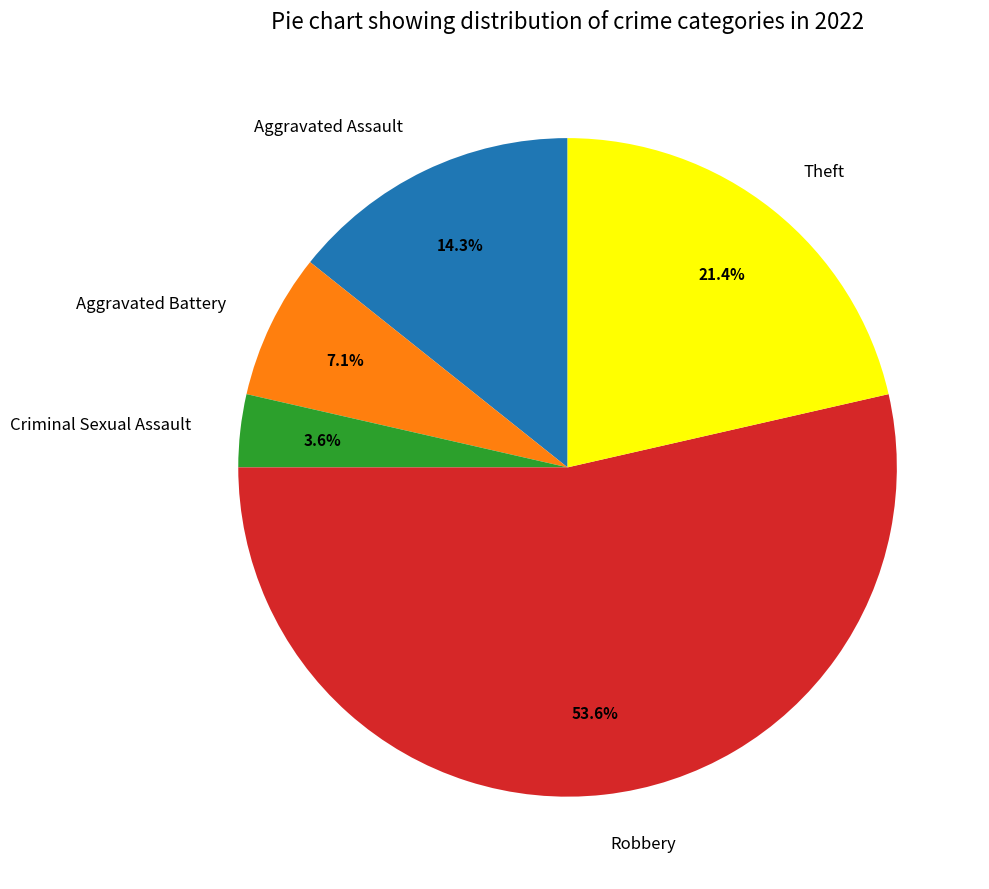

To the nearest percent, what is the average slice percentage?

20%